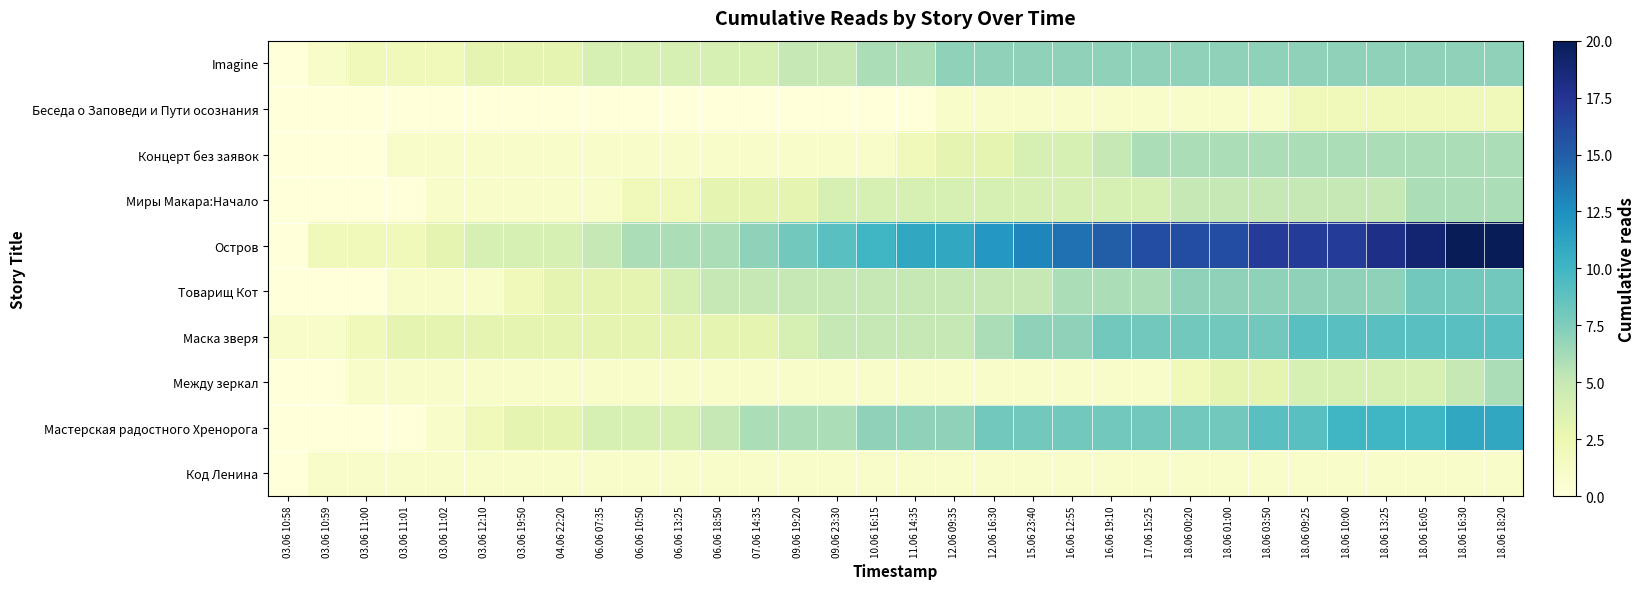

At how many categories does at least one series exceed 9?

17